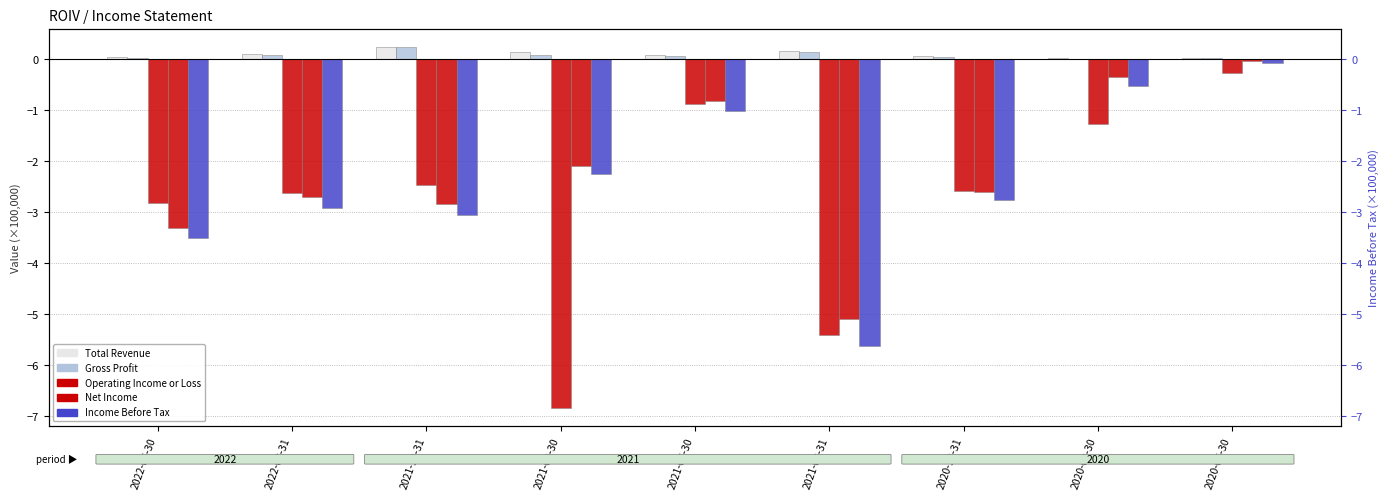

Which series has the largest range (max minus min)?

Operating Income or Loss